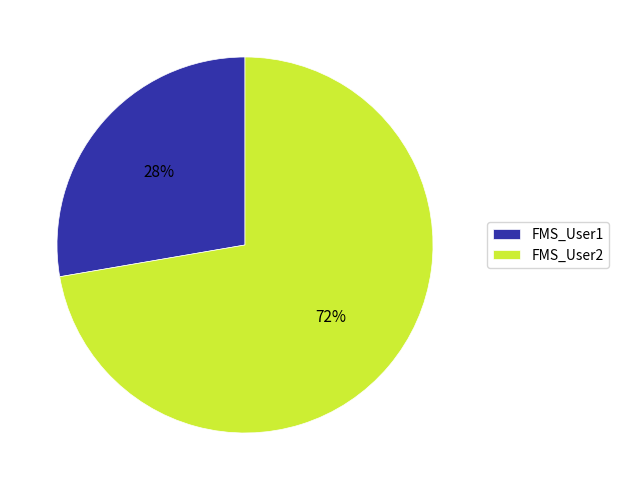

Combined, do FMS_User2 and FMS_User1 account for over 50%?

Yes